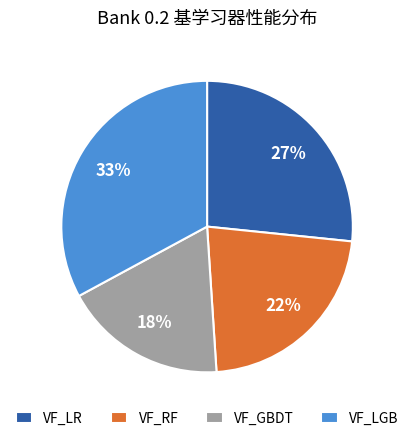

Is the sum of VF_GBDT and VF_RF greater than half?

No